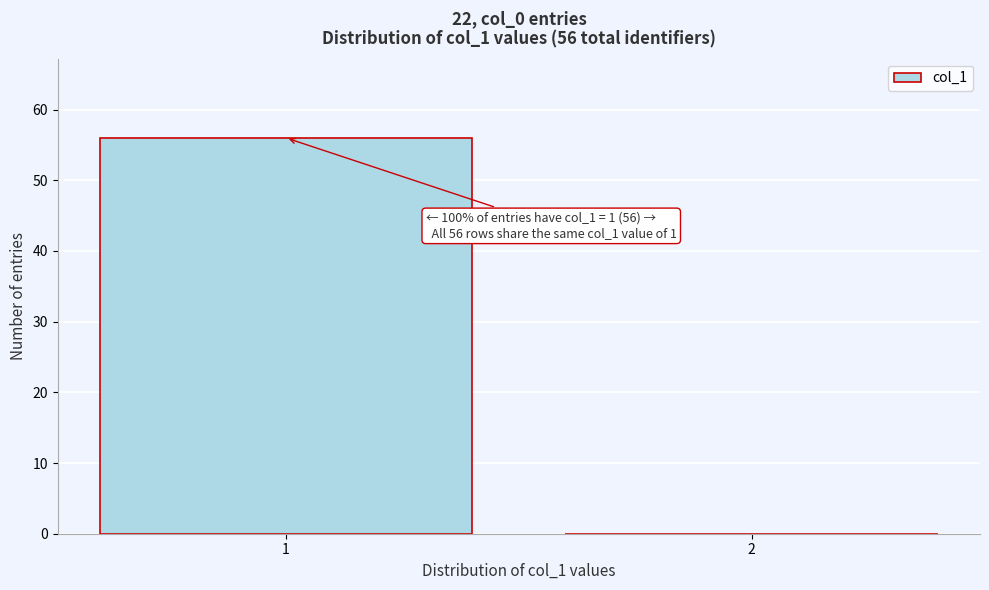

Reading right to left, what are all the values shown in this chart?

2=0	1=56